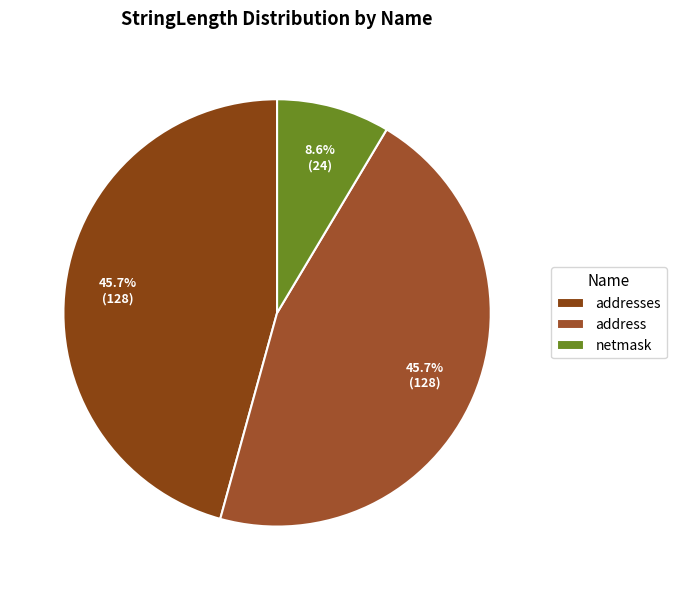

Which category has the smallest portion of the pie?

netmask